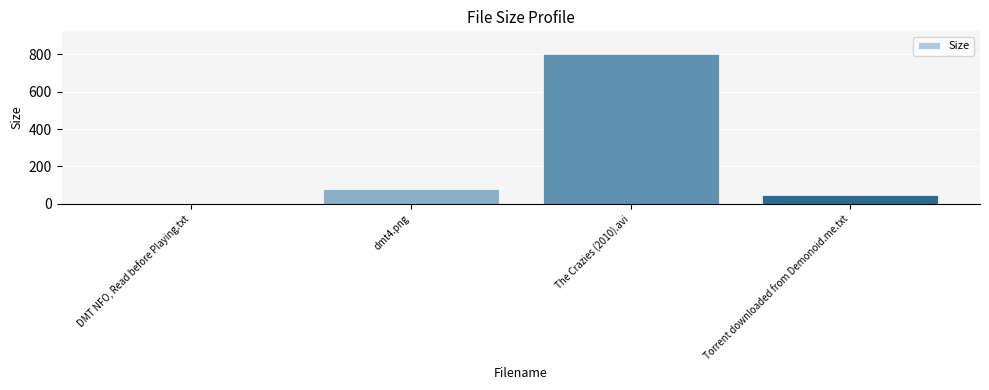

What is the maximum value shown in the chart?

801.4